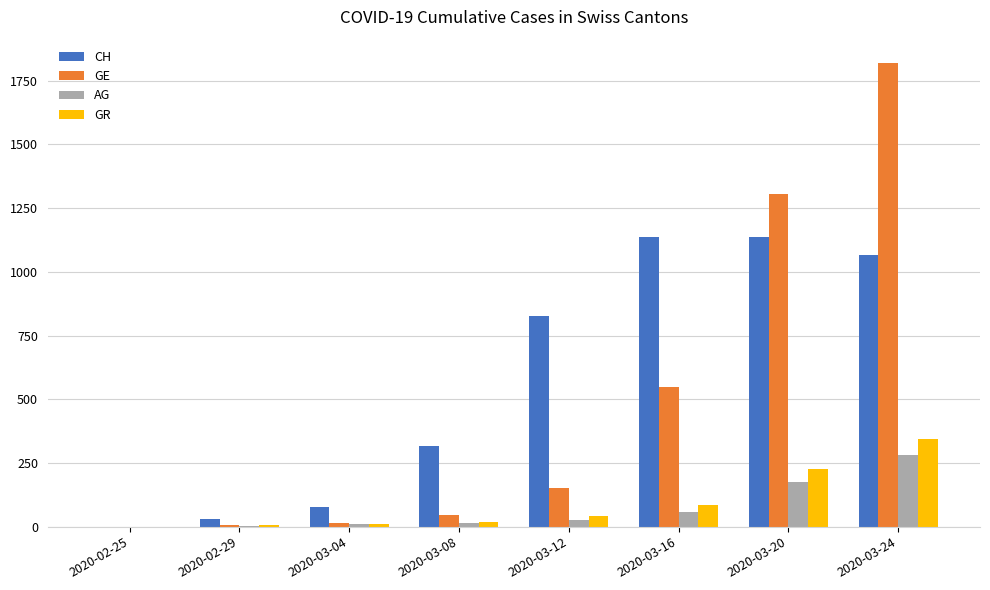

At which label is AG closest to 141?

2020-03-20